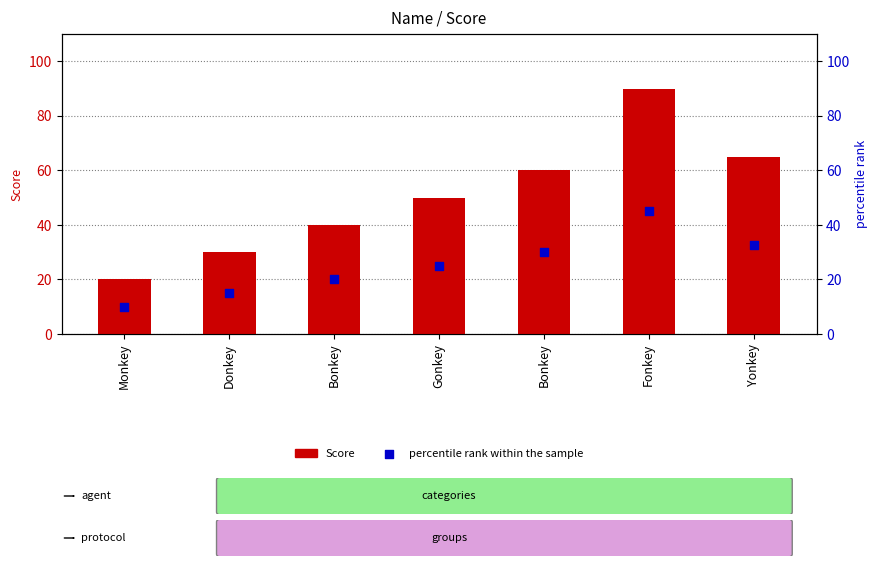

At which category is the sum across all series the highest?

Fonkey